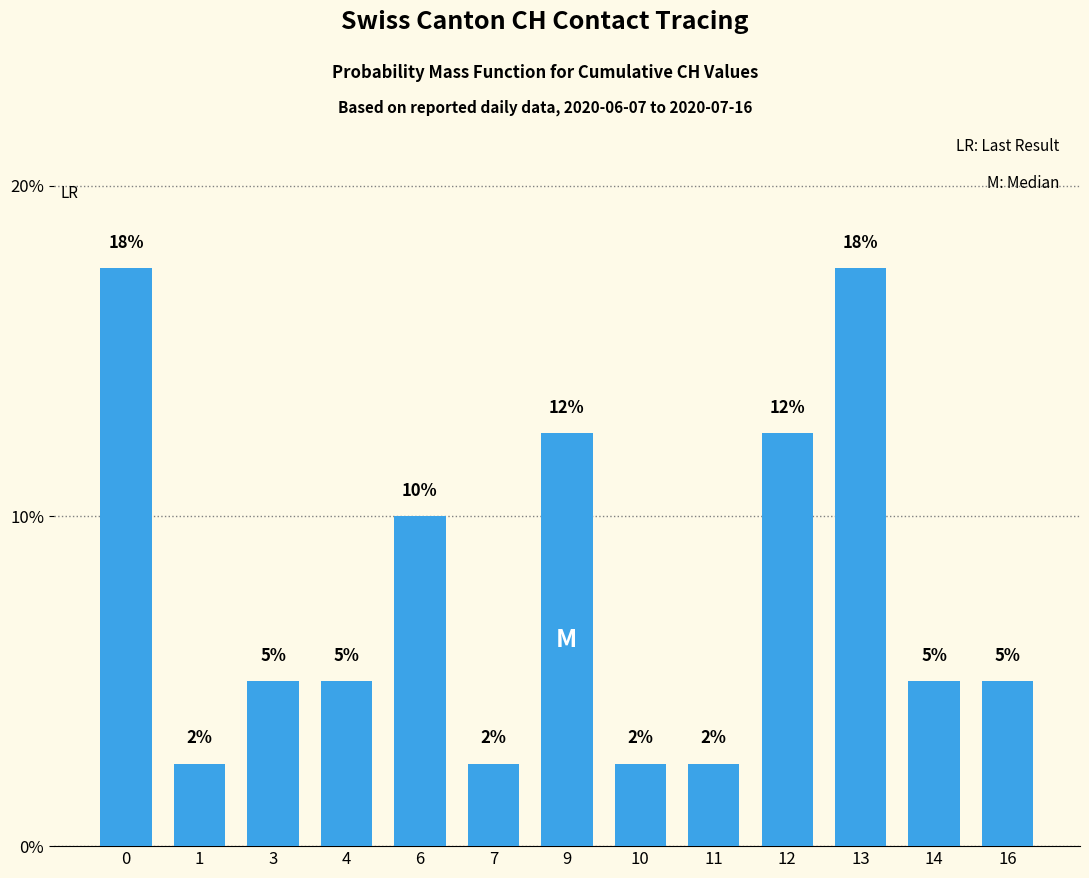

What is the value of the 5th bar from the left?

0.1